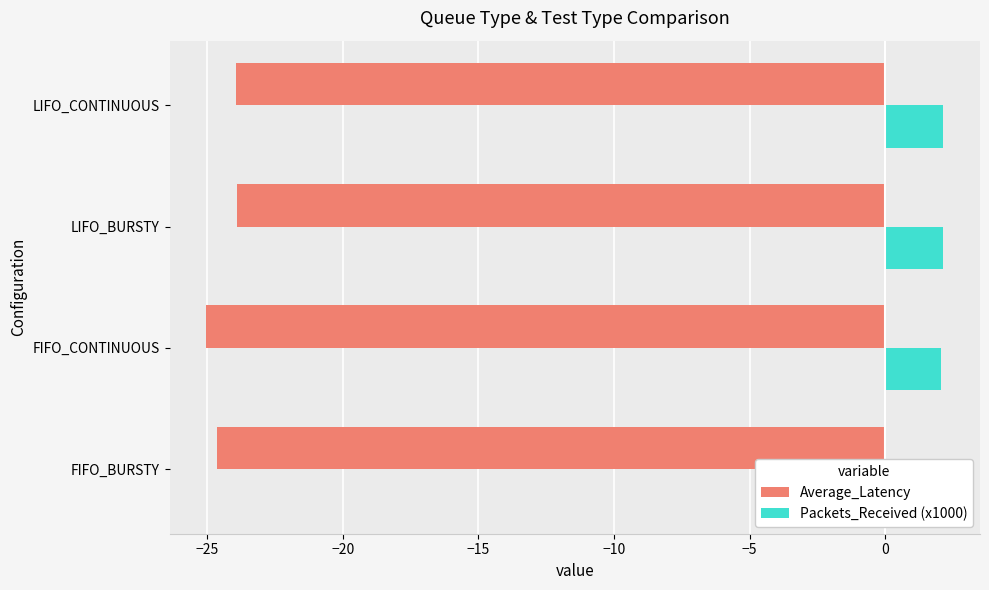

What is the maximum value shown in the chart?

2.1